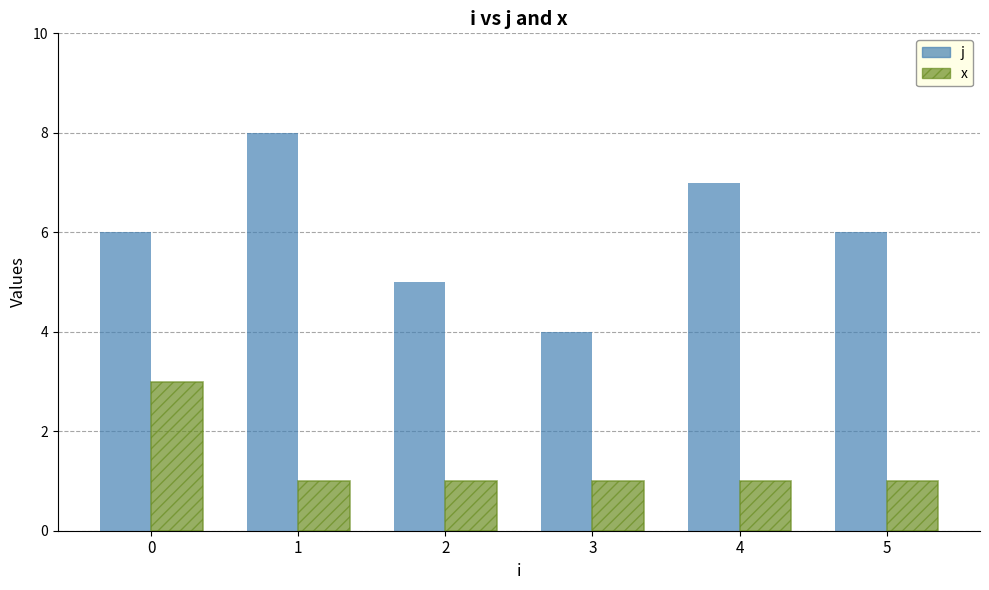

Reading left to right, what are all the values shown in this chart?

j: 6	8	5	4	7	6
x: 3	1	1	1	1	1